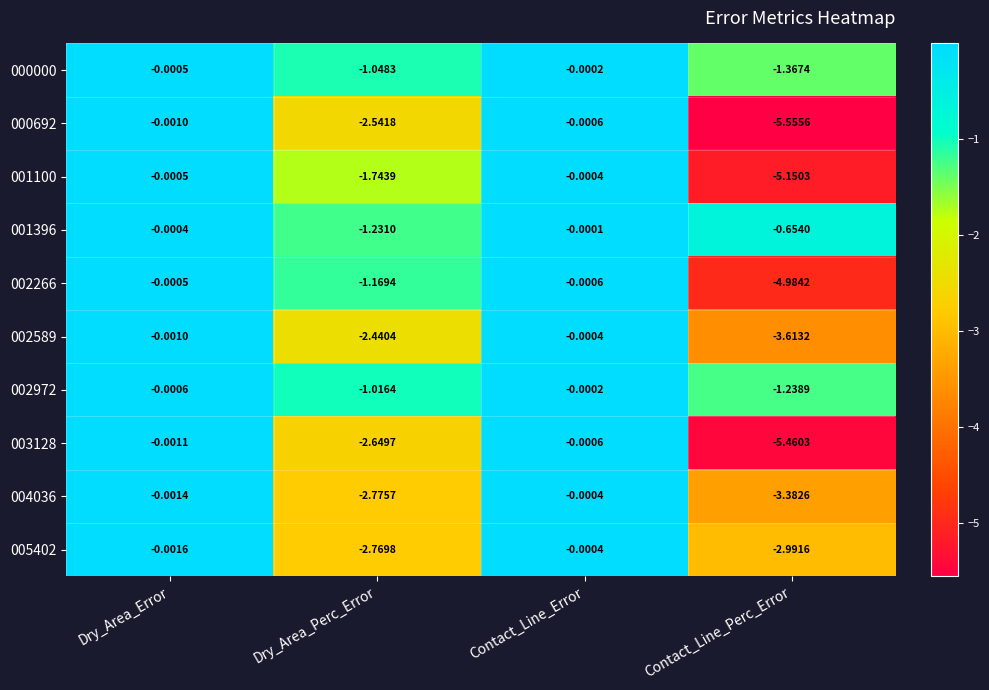

At which category is the sum across all series the highest?

Contact_Line_Error